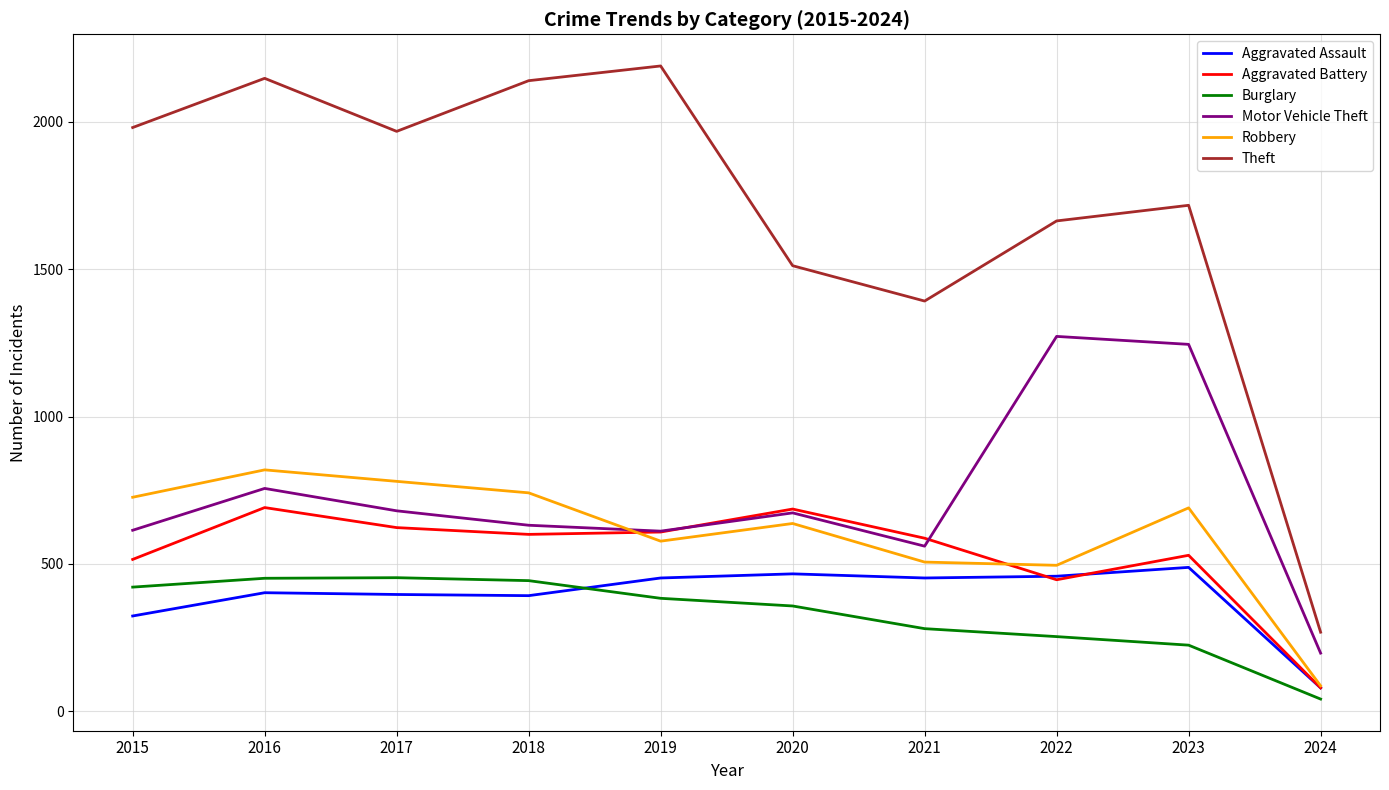

True or false: Aggravated Assault has a value of 769 at 2020.

False